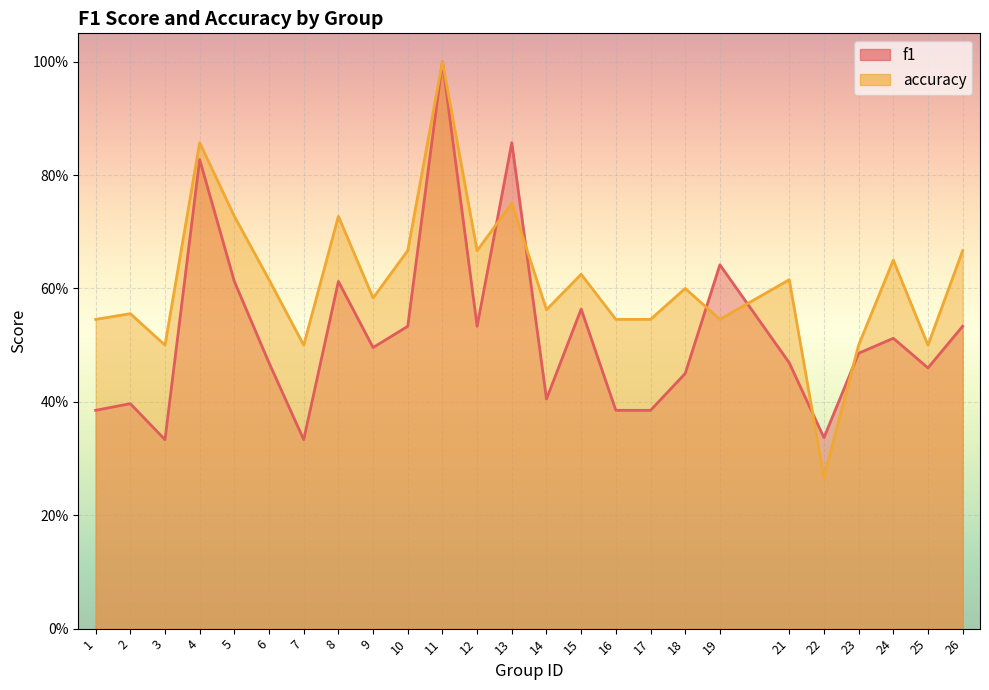

How many lines are shown in the chart?

2